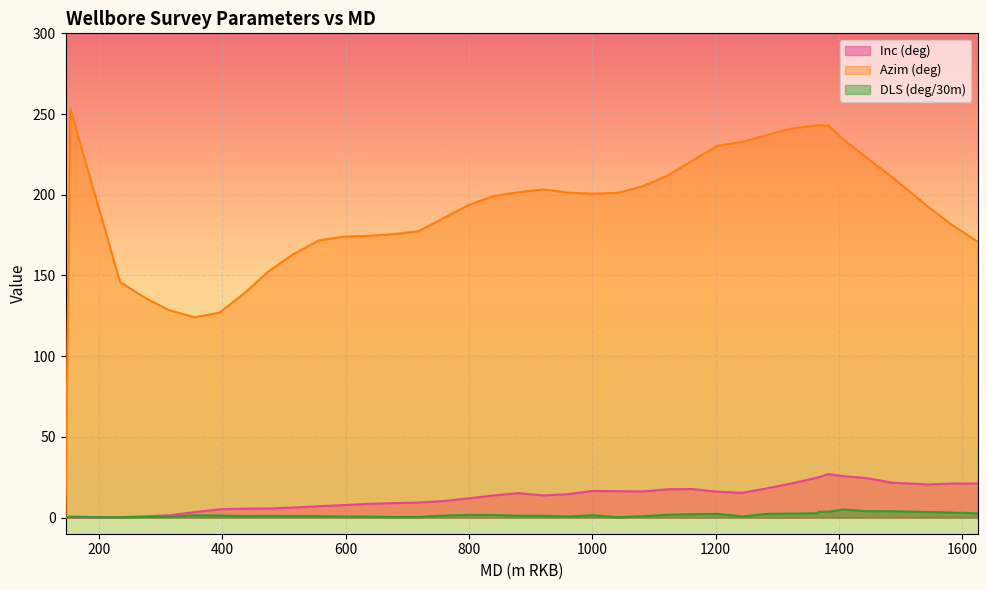

True or false: DLS (deg/30m) has more than 1 interior local peaks.

True